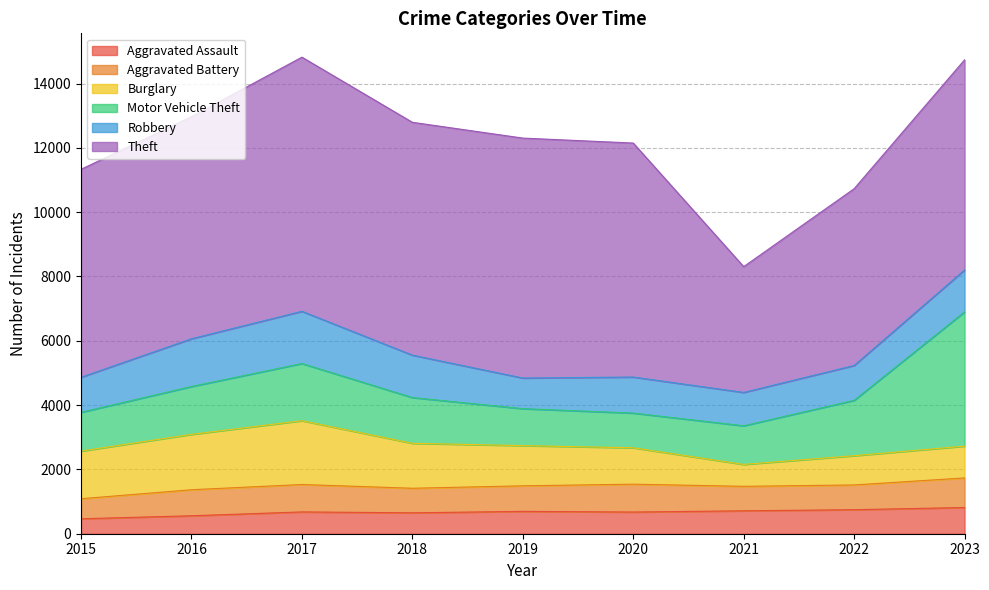

How many lines are shown in the chart?

6